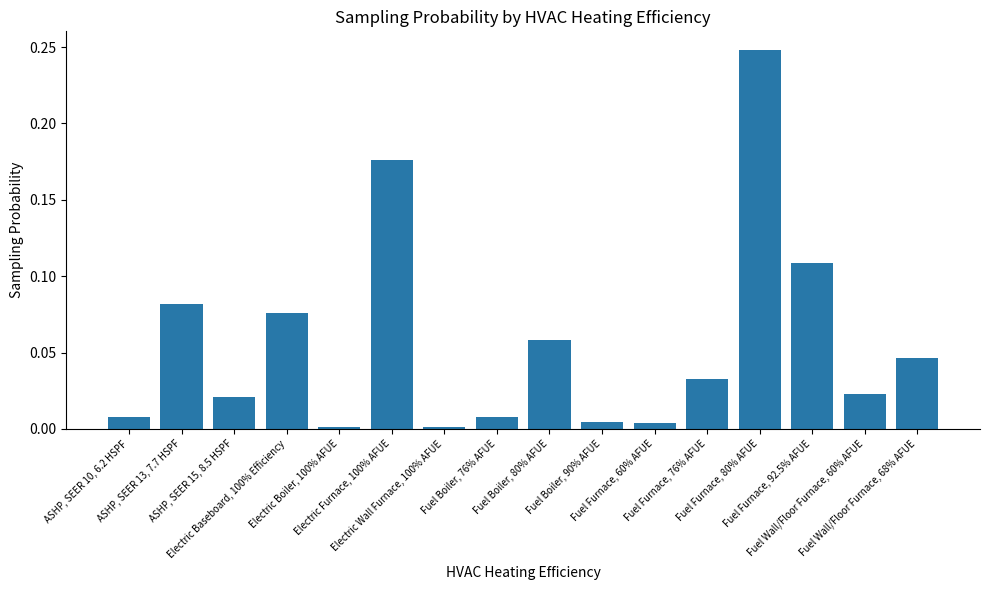

What is the label of the 8th bar from the right?

Fuel Boiler, 80% AFUE